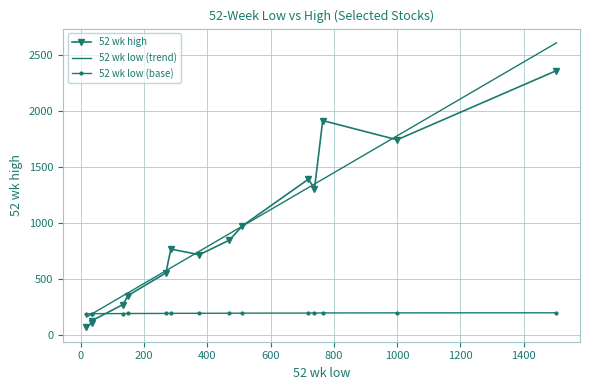

Does the chart have visible grid lines?

Yes